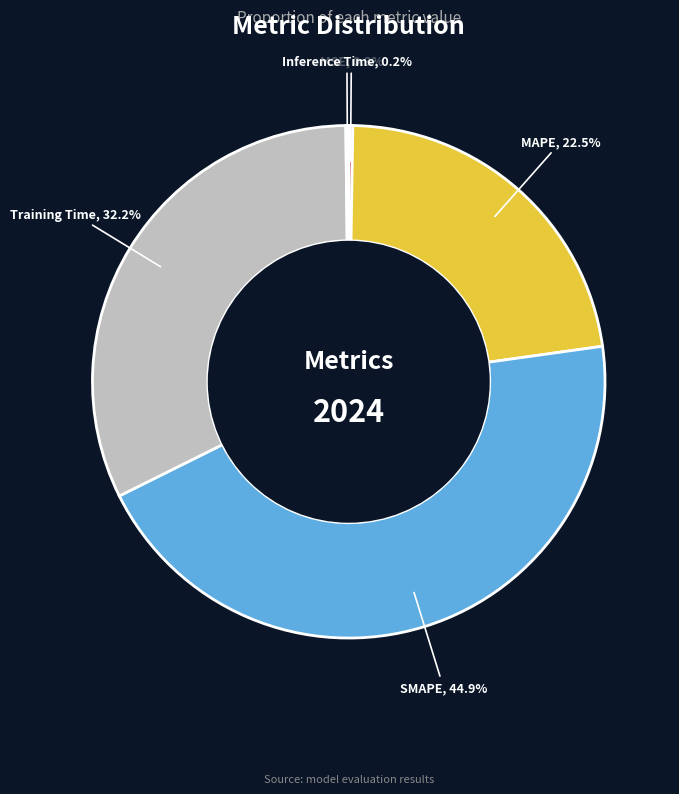

Which category has the biggest portion of the pie?

SMAPE